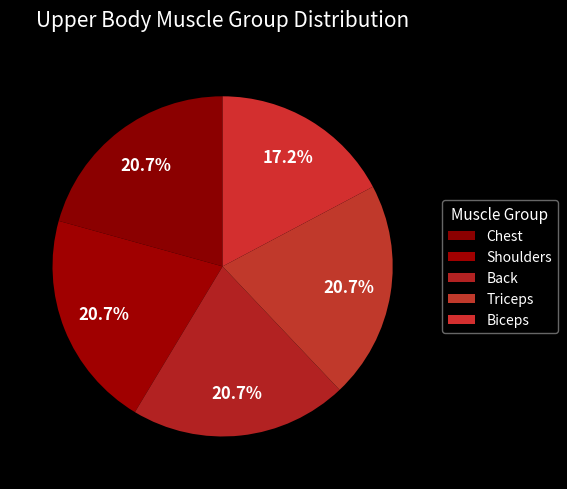

To the nearest percent, what is the combined percentage of Shoulders and Biceps?

38%